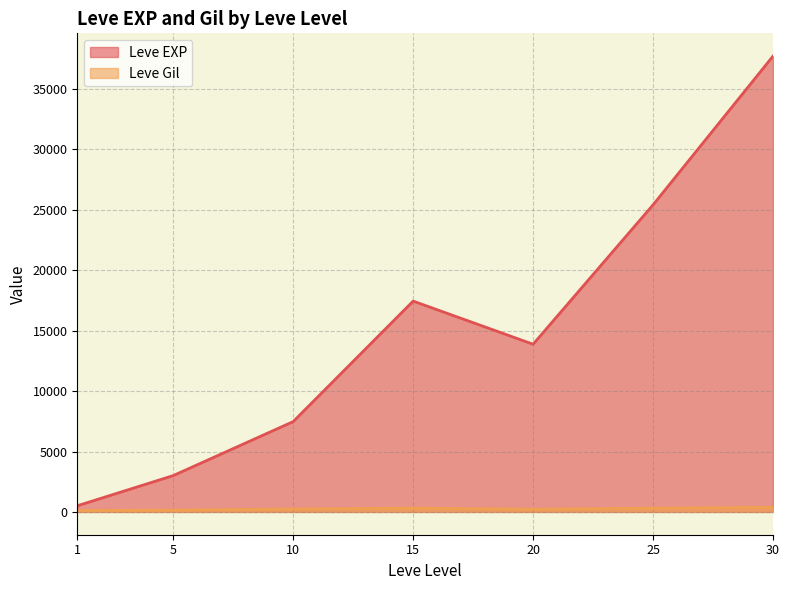

True or false: Leve Gil has a value of 139 at 5.

True